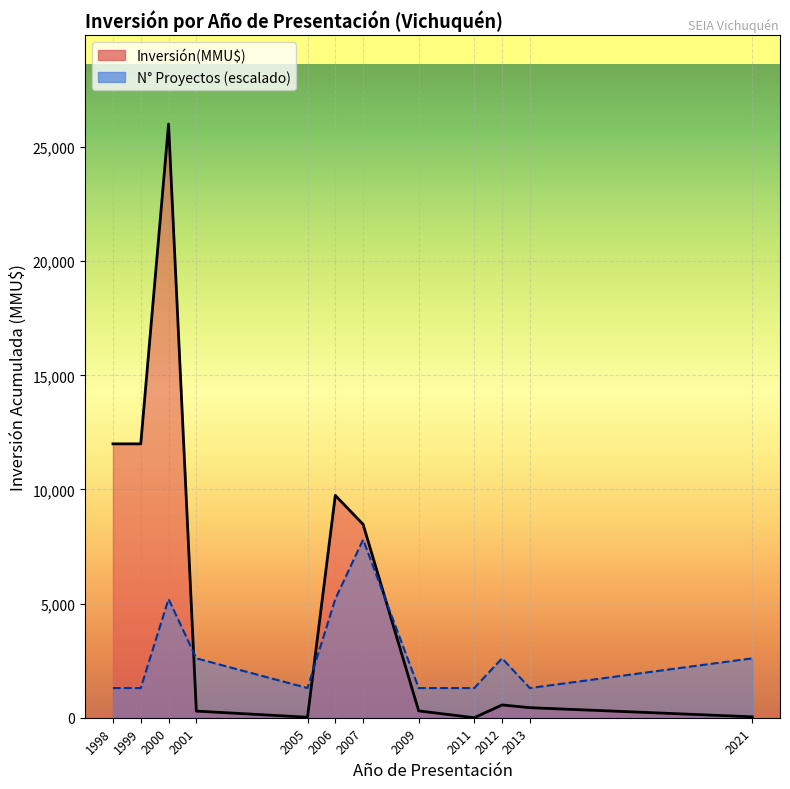

Which category has the highest value in the Inversión(MMU$) series?

2000